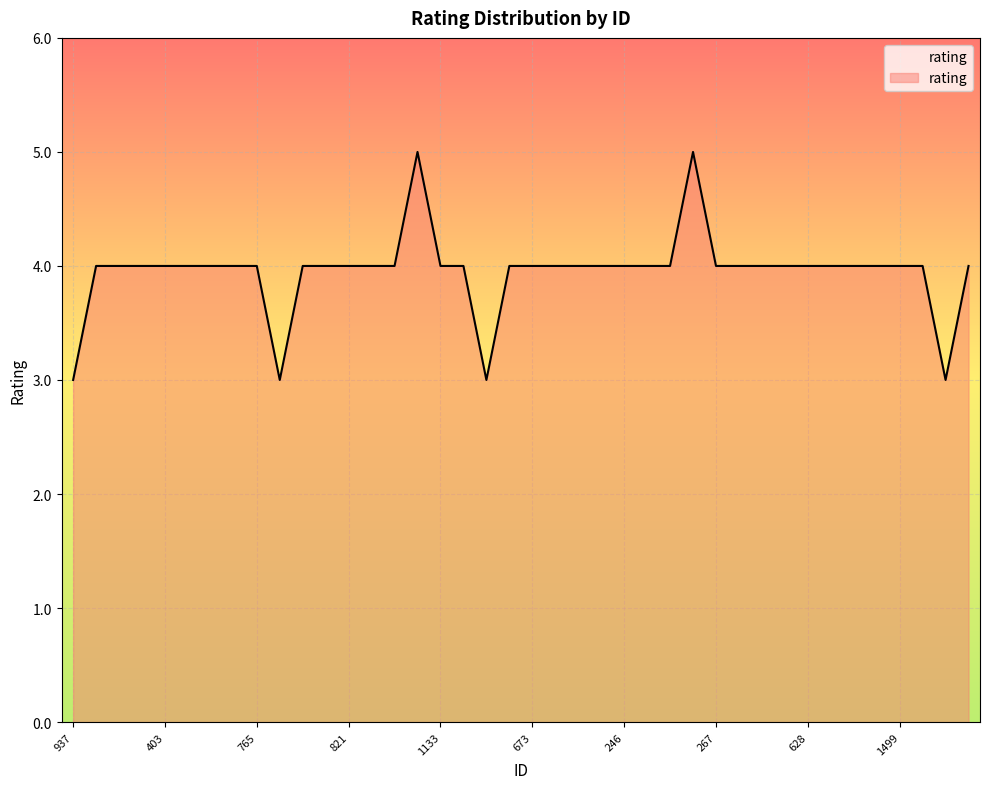

What is the average value?

4